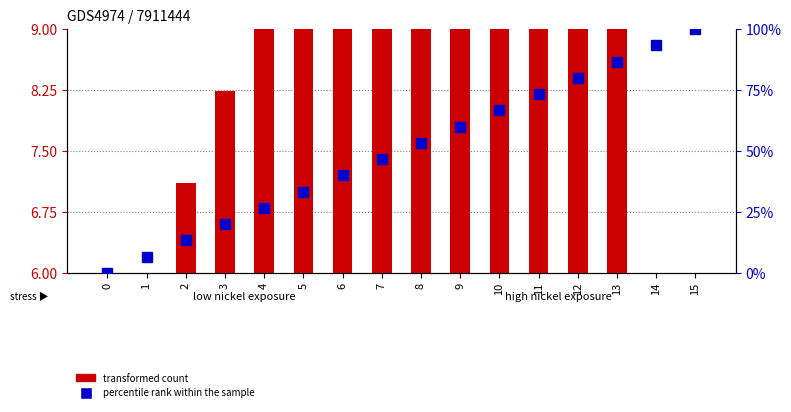

What is the sum of the transformed count values at 4 and 1?

16.0